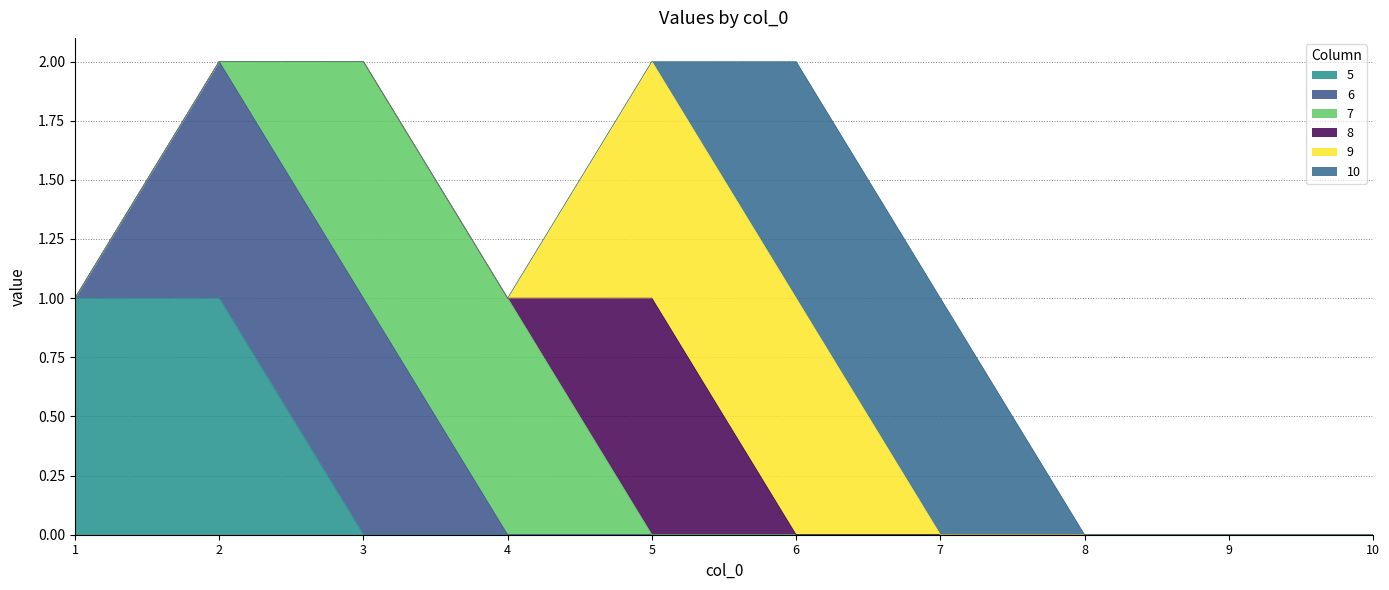

At which category is the sum across all series the highest?

2